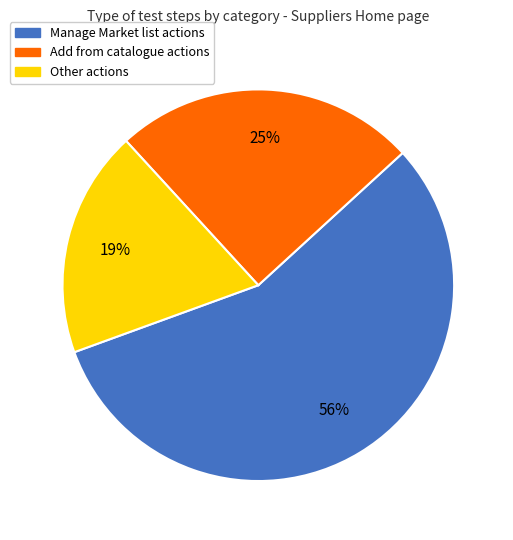

Which has a higher value, Manage Market list actions or Add from catalogue actions?

Manage Market list actions